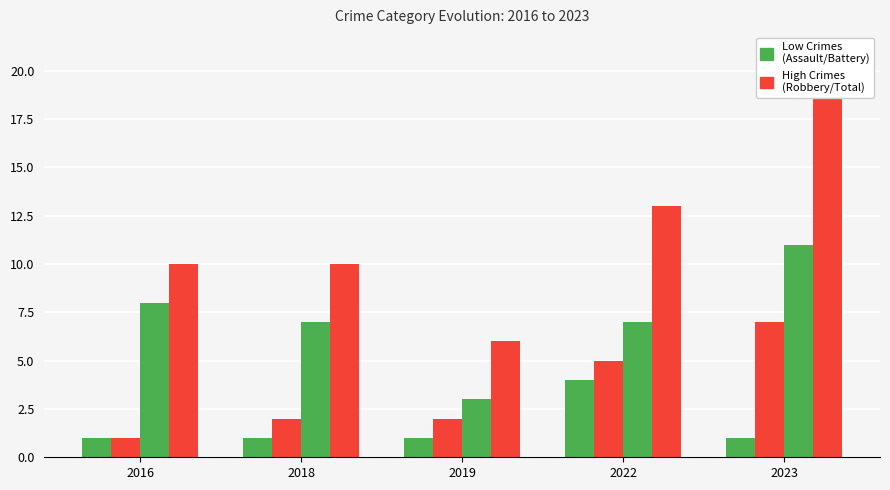

Is it true that Aggravated Assault equals 1 at 2023?

False